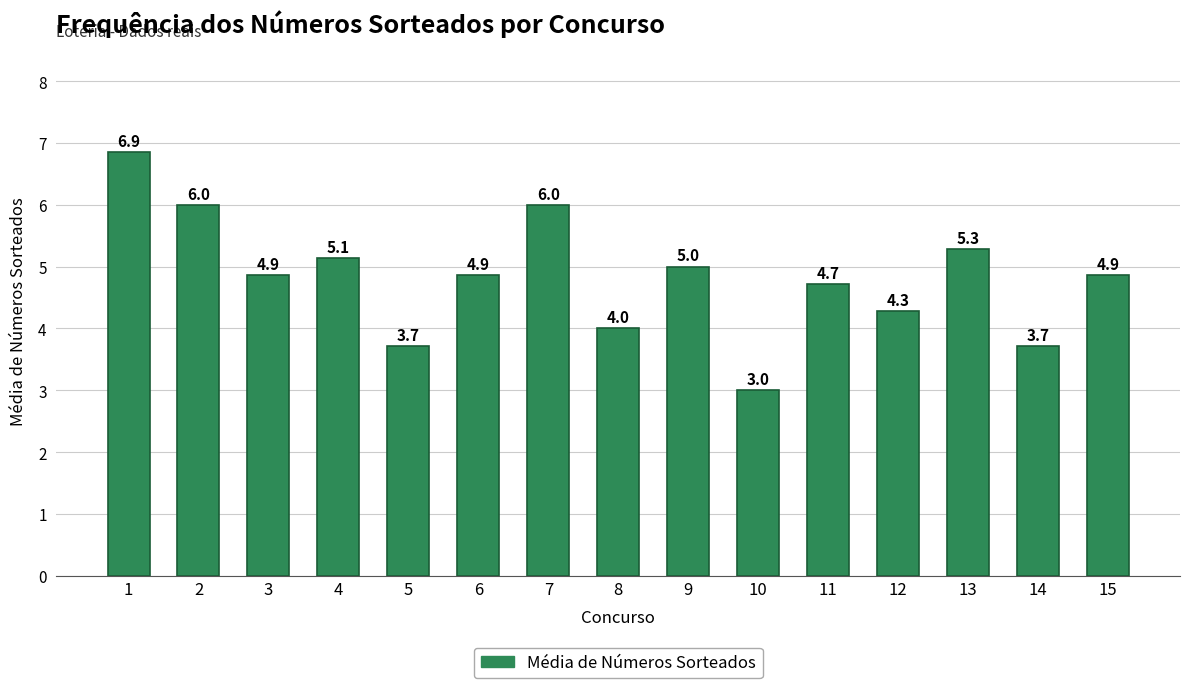

What is the value of the 11th bar from the left?

4.7